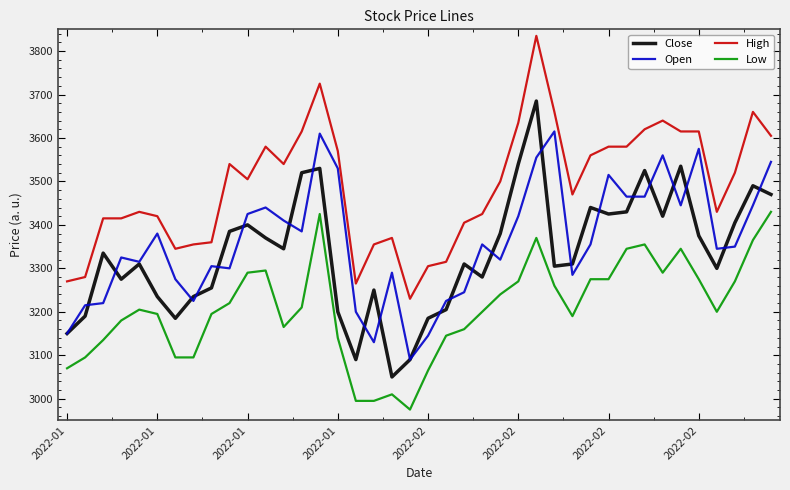

What is the minimum value shown in the chart?

2975